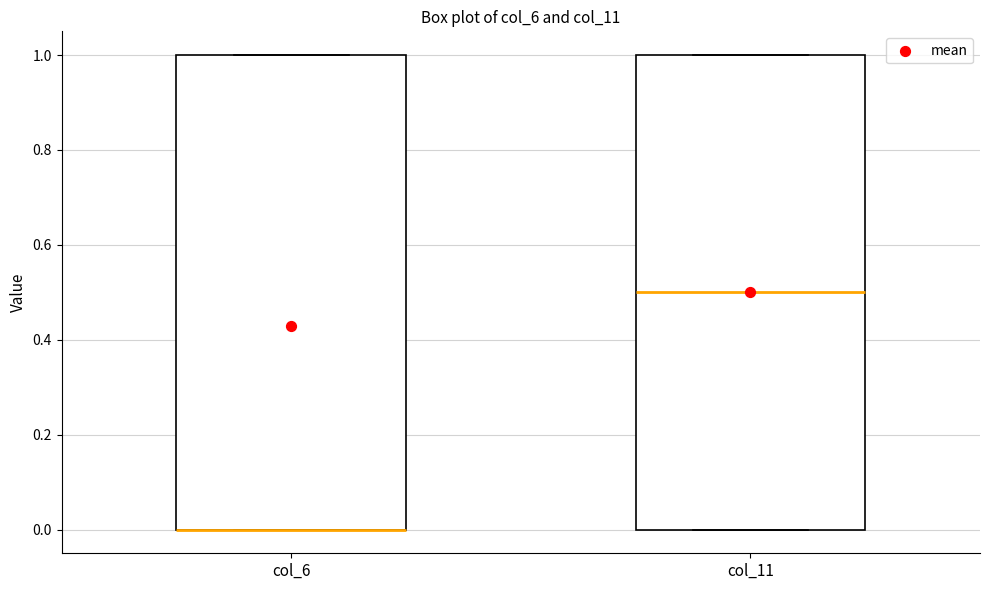

Reading left to right, transcribe this box plot: for each box, give where its median line is, the range the box spans, and where its two whiskers end, as read against the y-axis. The values are not printed on the chart, so give them approximately, as read against the axis.

col_6: median 0.0 (drawn on the box's lower edge), box 0.0 to 1.0, whiskers 0.0 to 1.0
col_11: median 0.5, box 0.0 to 1.0, whiskers 0.0 to 1.0